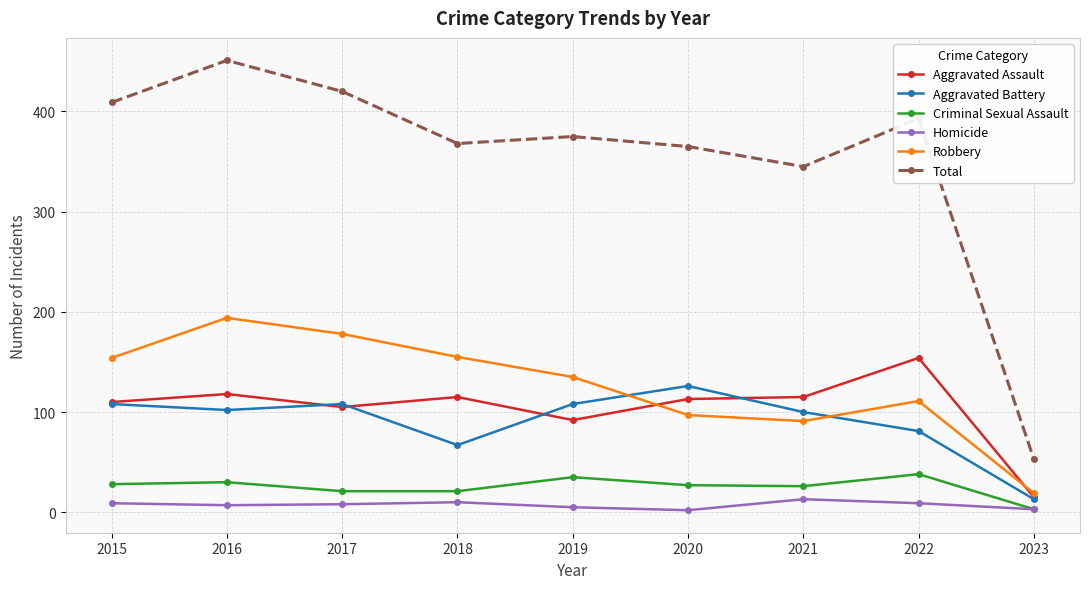

At which category is the sum across all series the highest?

2016